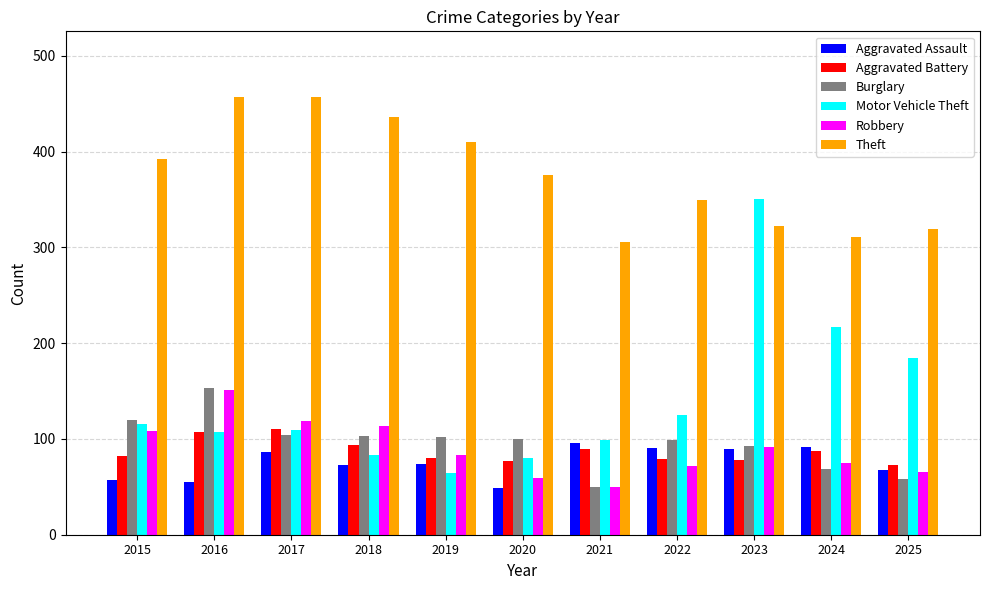

What is the difference between the Aggravated Assault values at 2023 and 2016?

34